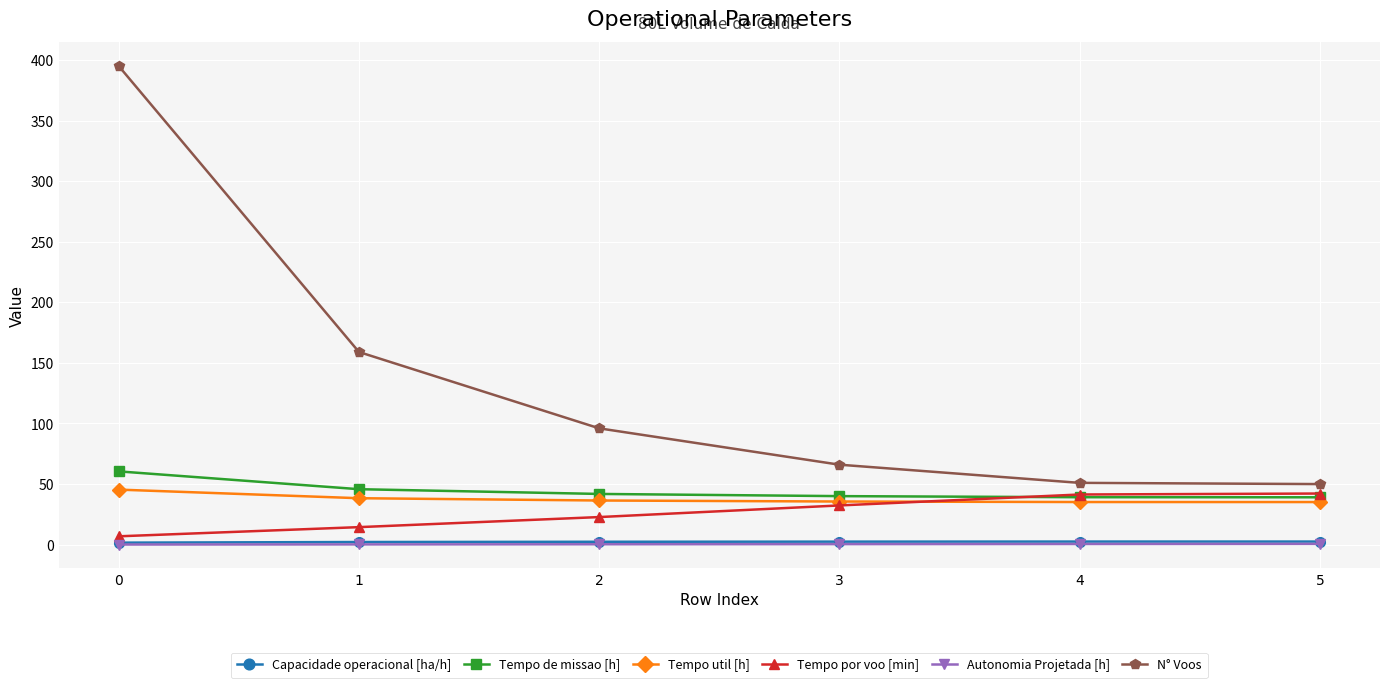

What is the lowest value of the N° Voos series?

50.0